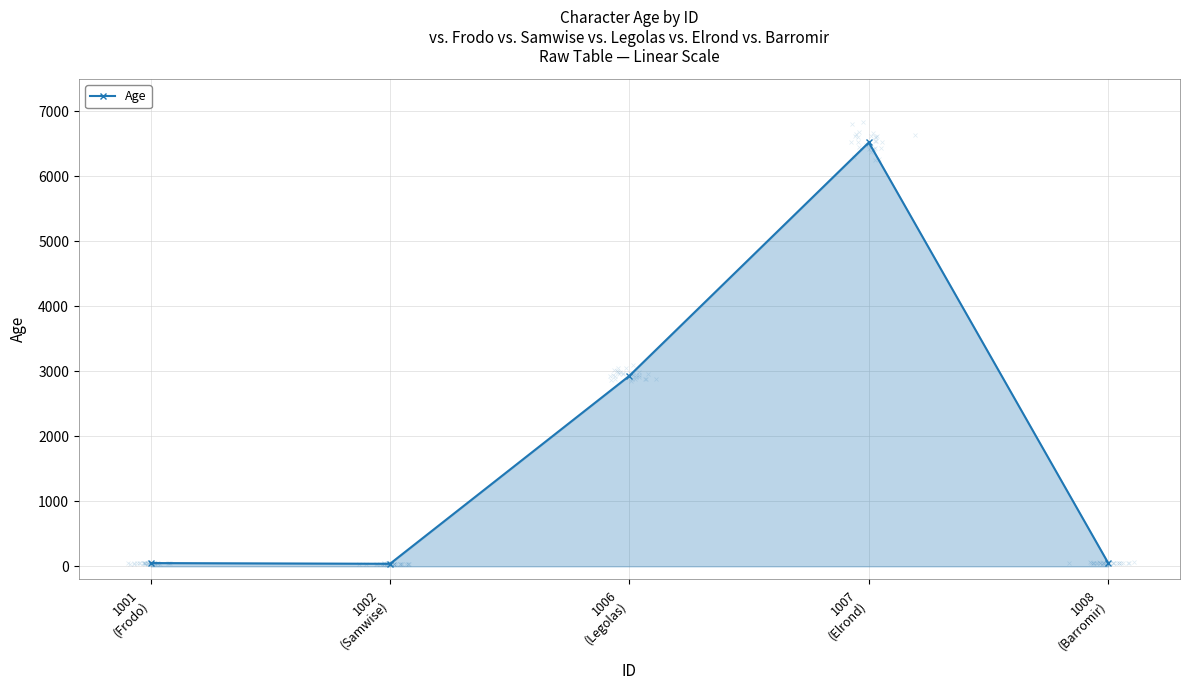

Which category has the highest value across all series?

1007
(Elrond)